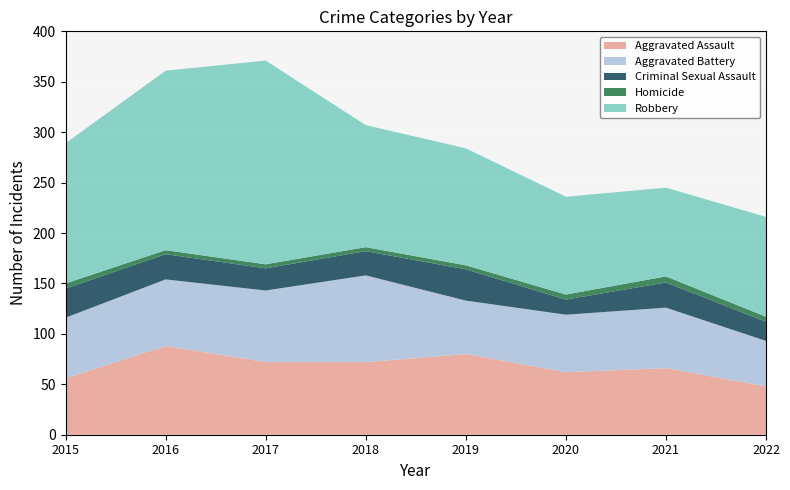

Reading right to left, list all the values displayed in this chart.

Aggravated Assault: 48	66	62	80	72	72	88	56
Aggravated Battery: 45	60	57	53	86	71	66	60
Criminal Sexual Assault: 19	25	15	31	24	22	25	29
Homicide: 5	6	5	4	4	4	4	5
Robbery: 99	88	97	116	121	202	178	139